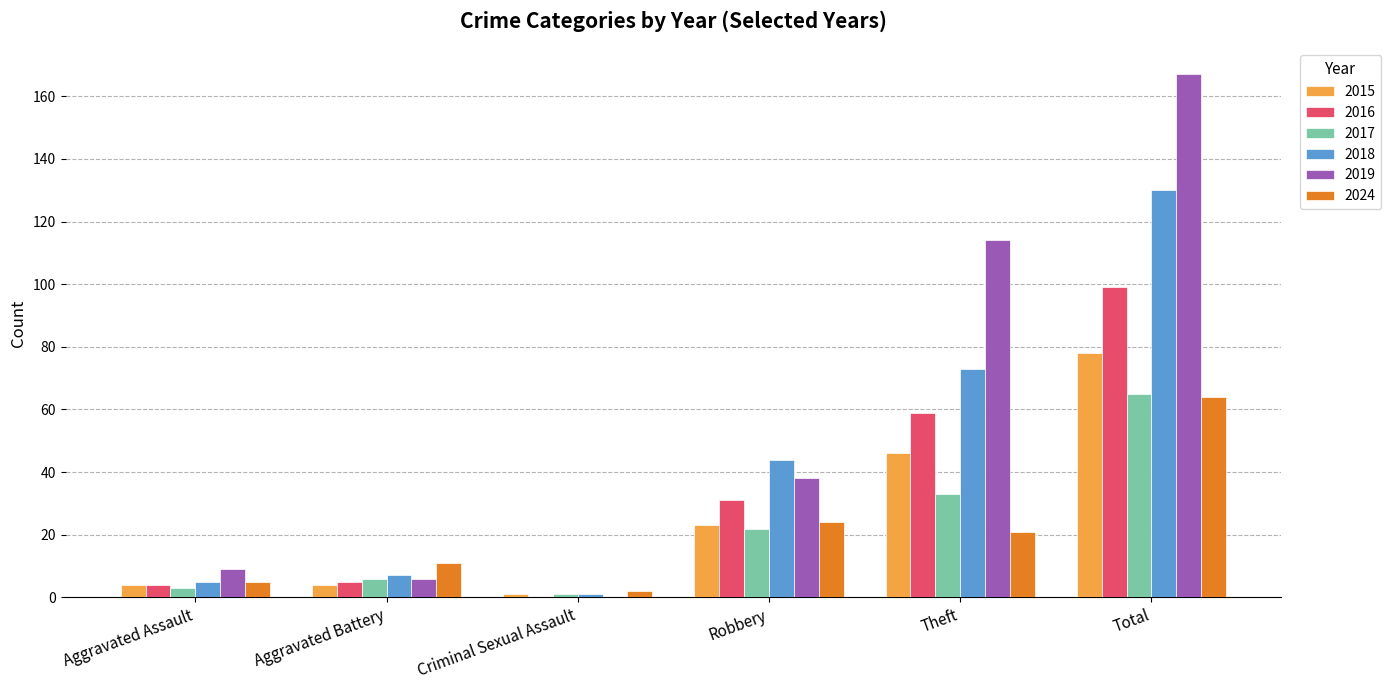

At which category does the chart reach its peak across all series?

Total